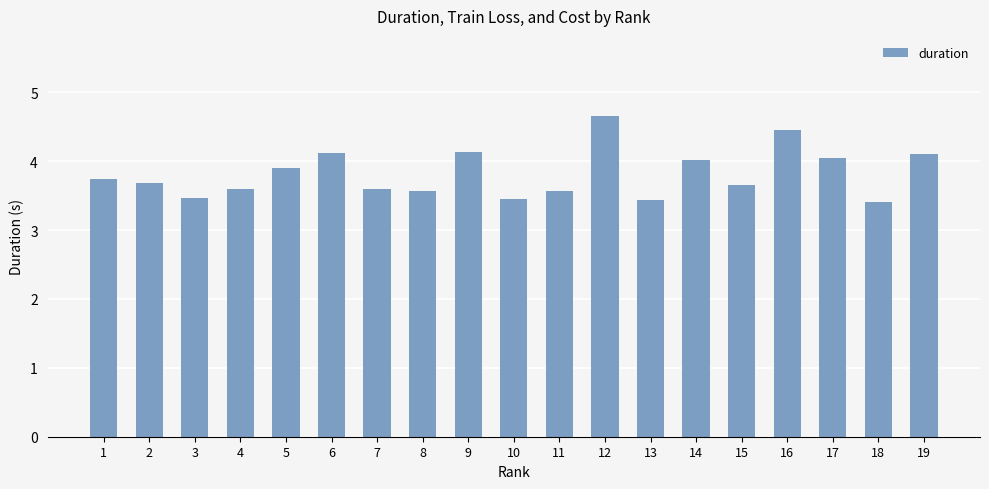

What is the difference between the maximum and minimum values?

1.2